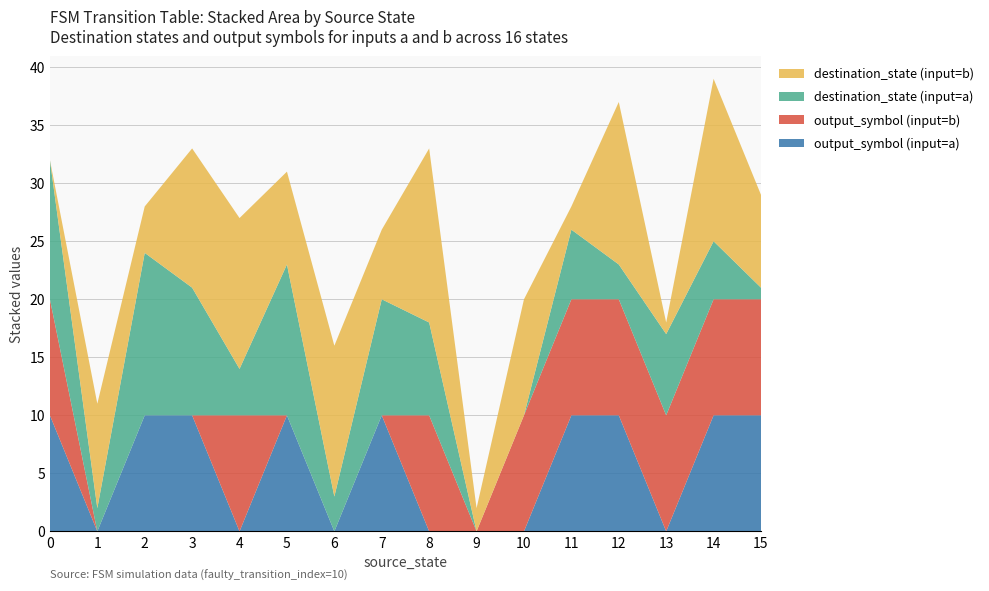

Reading left to right, transcribe all the data shown in this chart.

source_state: 0	0	1	1	2	2	3	3	4	4	5	5	6	6	7	7	8	8	9	9	10	10	11	11	12	12	13	13	14	14	15	15
destination_state: 12	0	2	9	14	4	11	12	4	13	13	8	3	13	10	6	8	15	0	2	0	10	6	2	3	14	7	1	5	14	1	8
output_symbol: 1	1	0	0	1	0	1	0	0	1	1	0	0	0	1	0	0	1	0	0	0	1	1	1	1	1	0	1	1	1	1	1